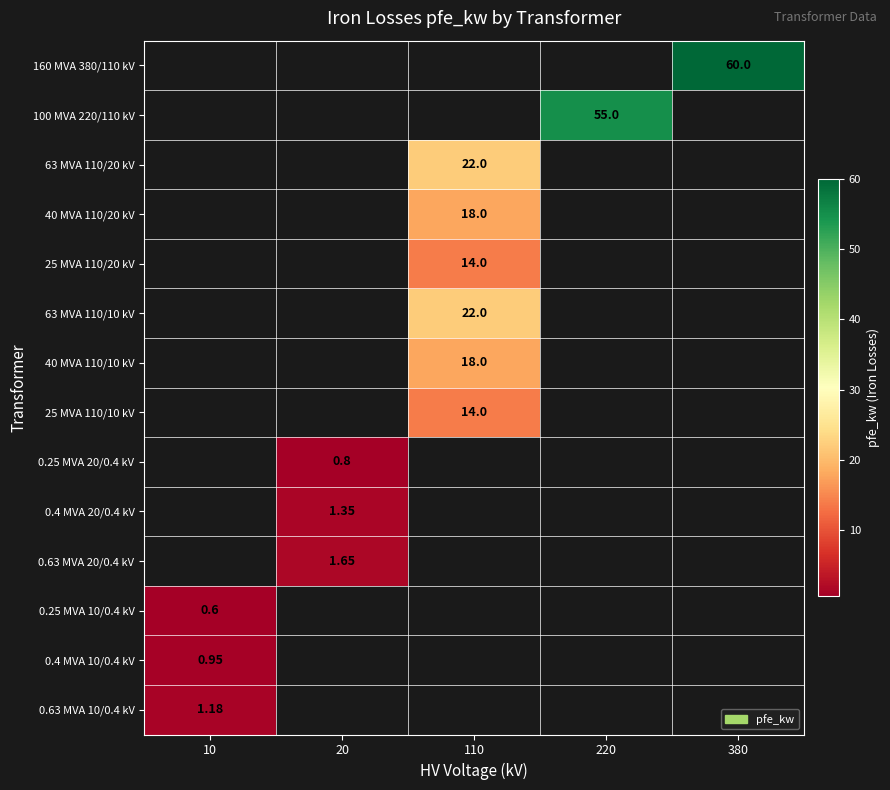

How many series are shown in this chart?

14